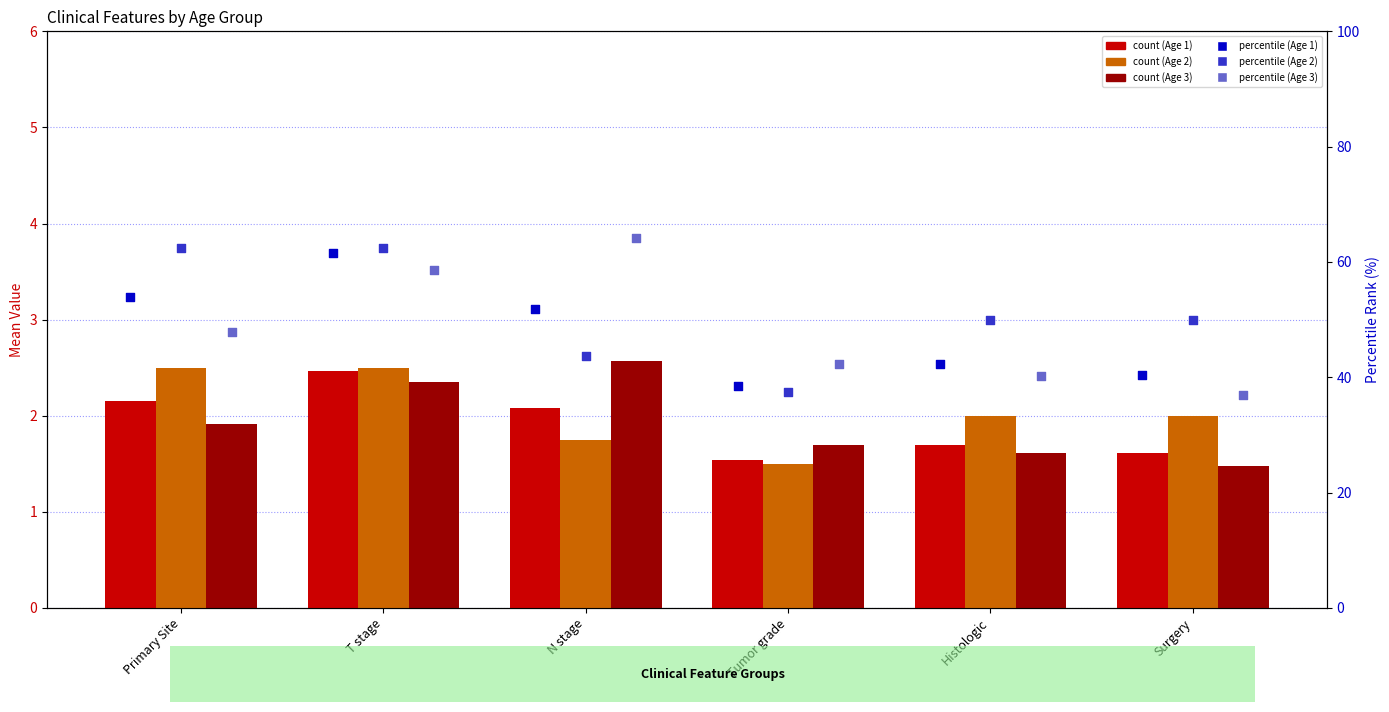

Which series contains the highest Y value?

Percentile Age 3